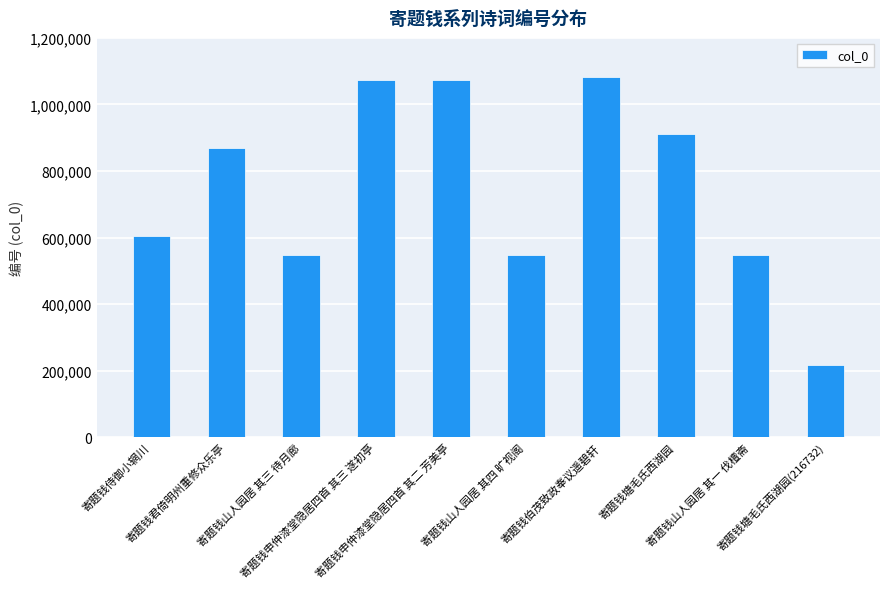

What is the label of the 6th bar from the left?

寄题钱山人园居 其四 旷视阁